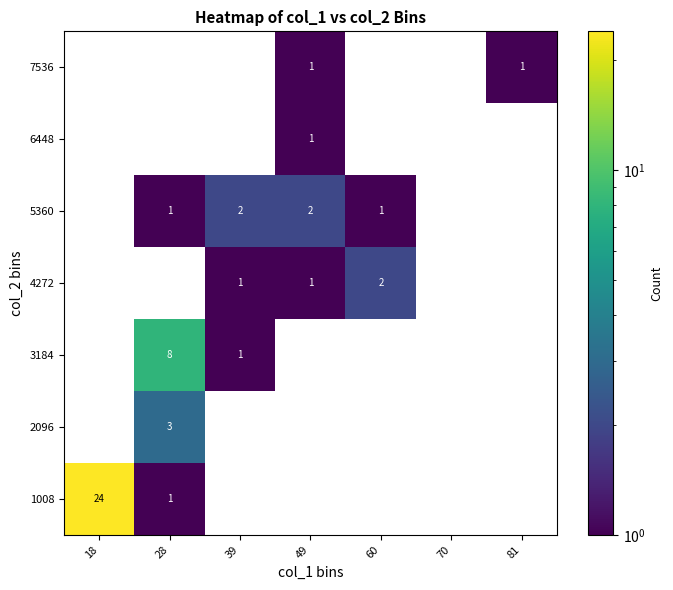

True or false: 1008 has a value of 2 at 28.

False